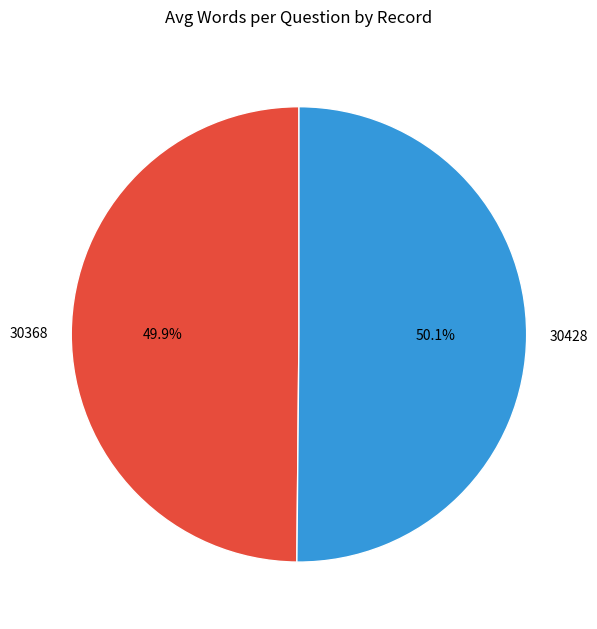

Is there a majority slice in this chart?

Yes